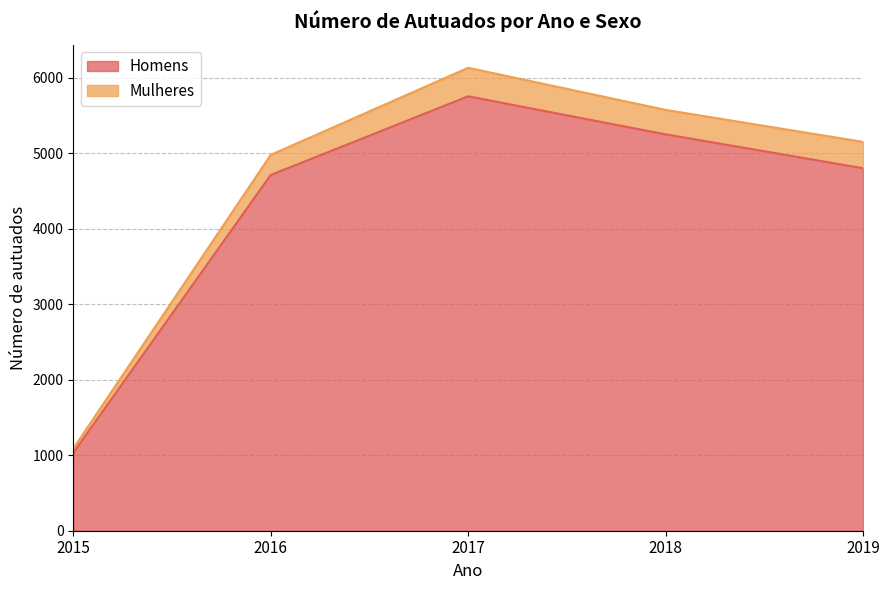

How many points are higher than both their immediate neighbors (excluding endpoints)?

1